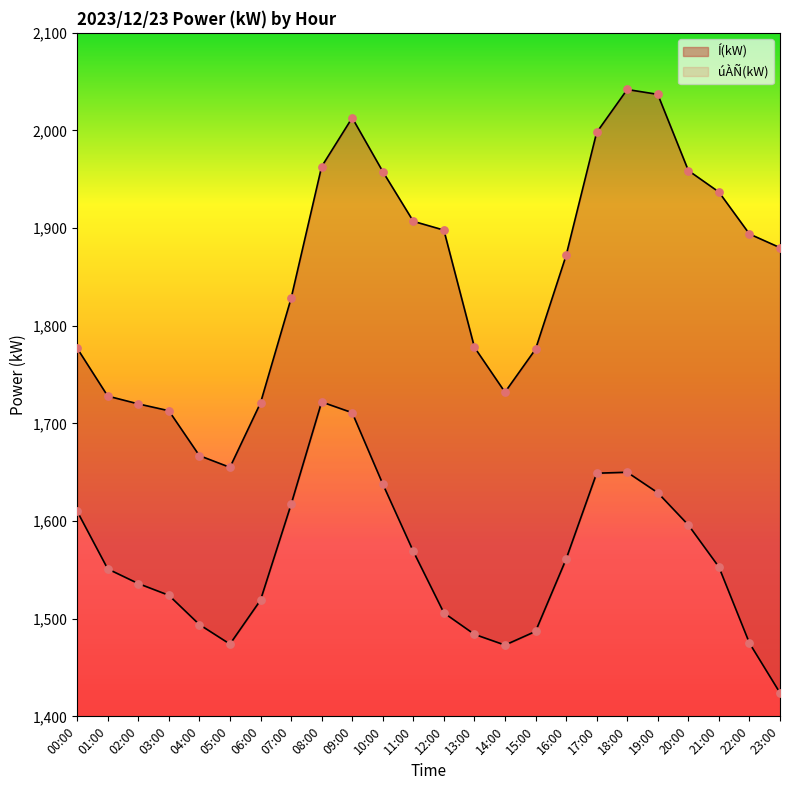

At how many categories does at least one series exceed 1510?

24